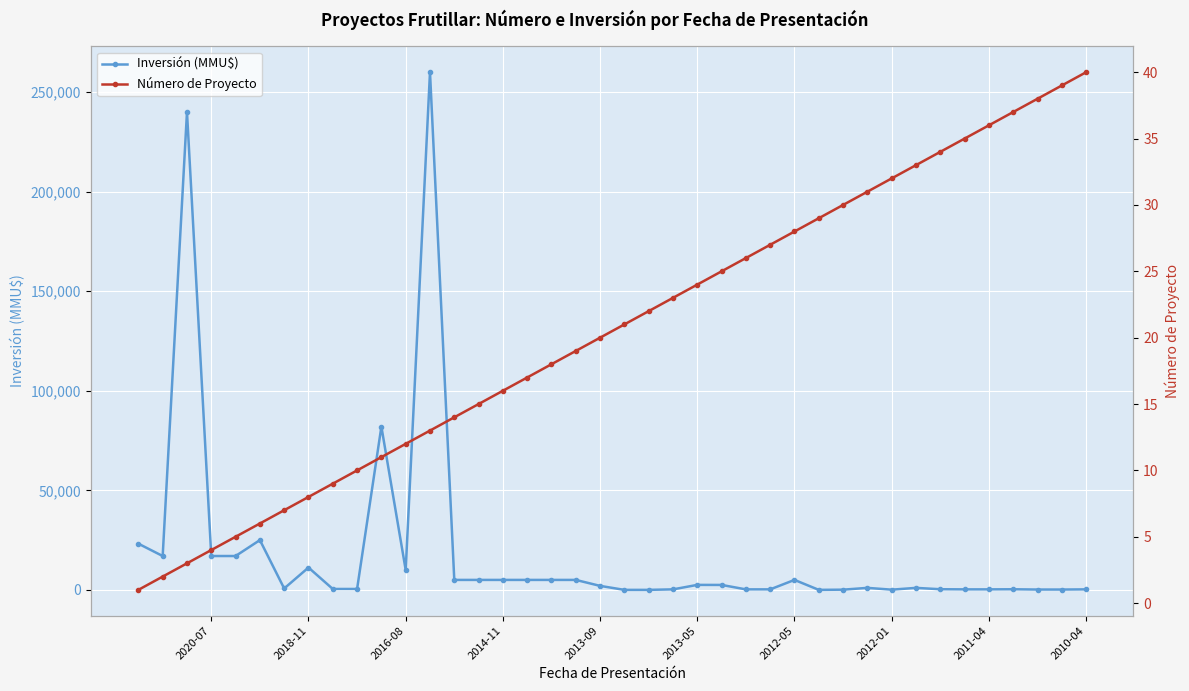

After their last crossing, which series has the higher values: Número de Proyecto or Inversión (MMU$)?

Inversión (MMU$)